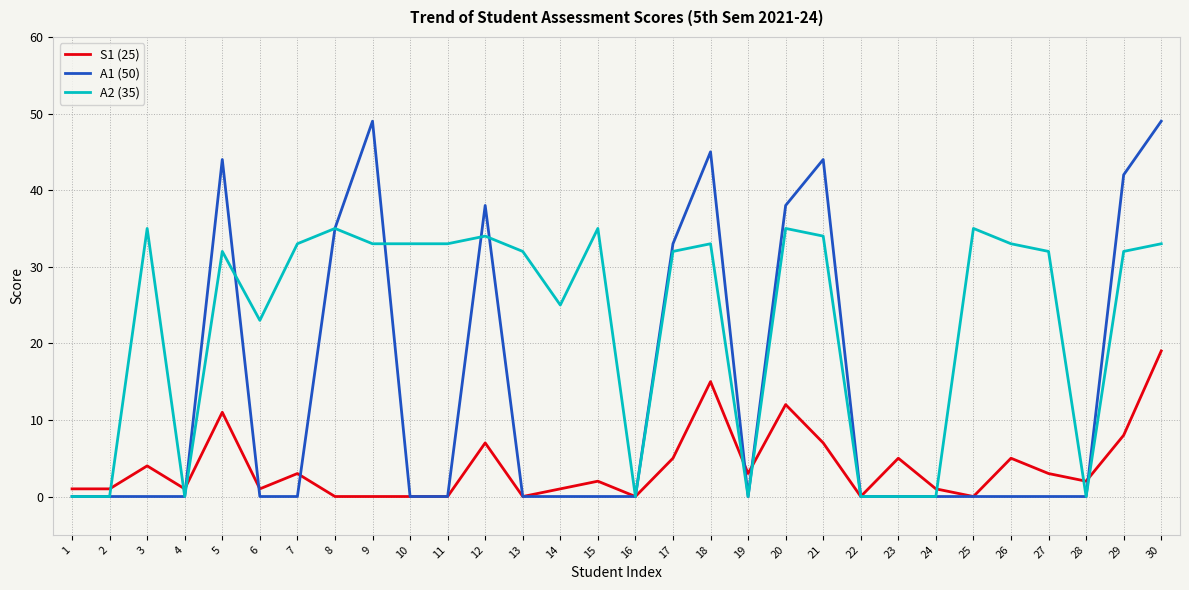

Rank the series by their maximum value, from lowest to highest.

S1 (25), A2 (35), A1 (50)